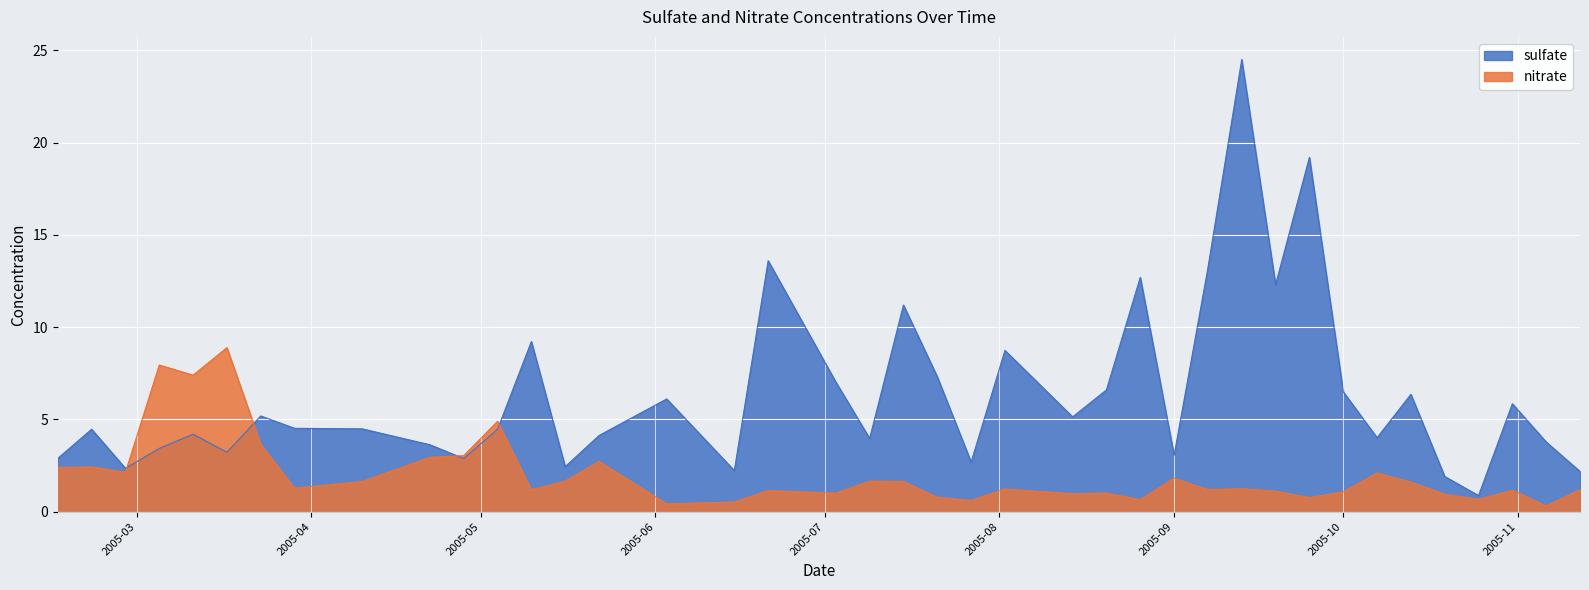

Which series has the largest total across all categories?

sulfate